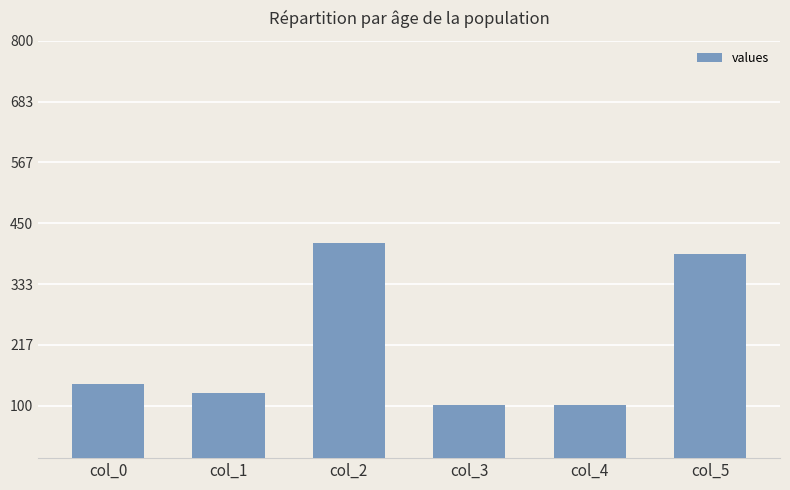

Approximately how many times larger is the value at col_3 compared to col_1?

0.8